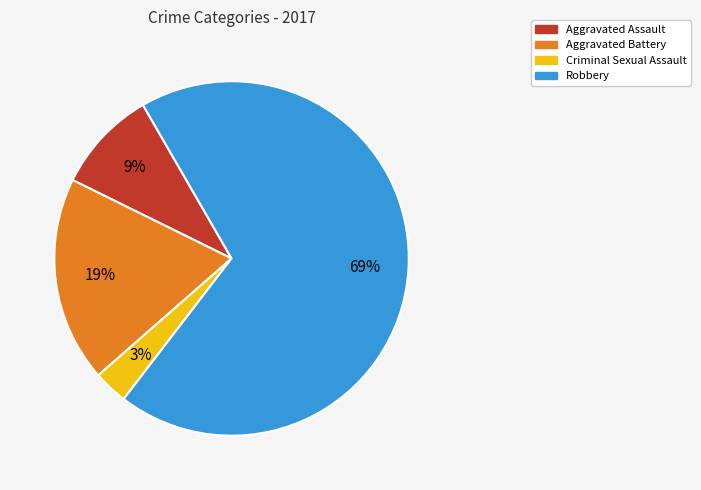

Do Criminal Sexual Assault and Aggravated Battery together represent more than half of the pie?

No